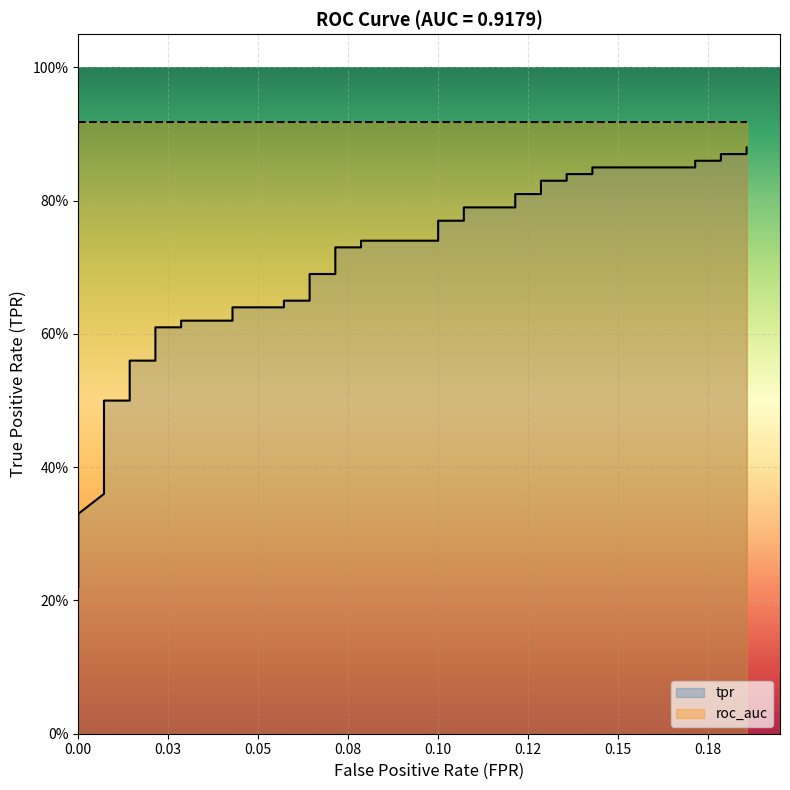

What is the sum of all roc_auc values?

36.7